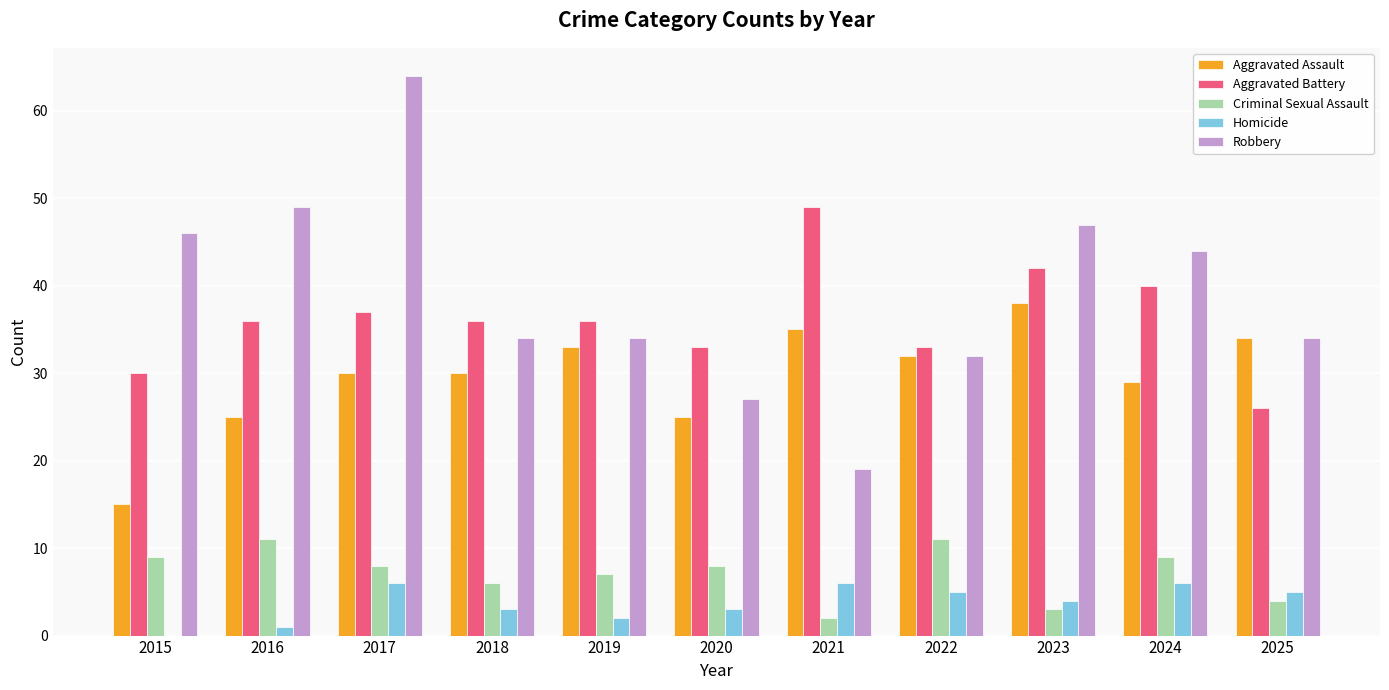

Which label corresponds to the largest value in the chart?

2017